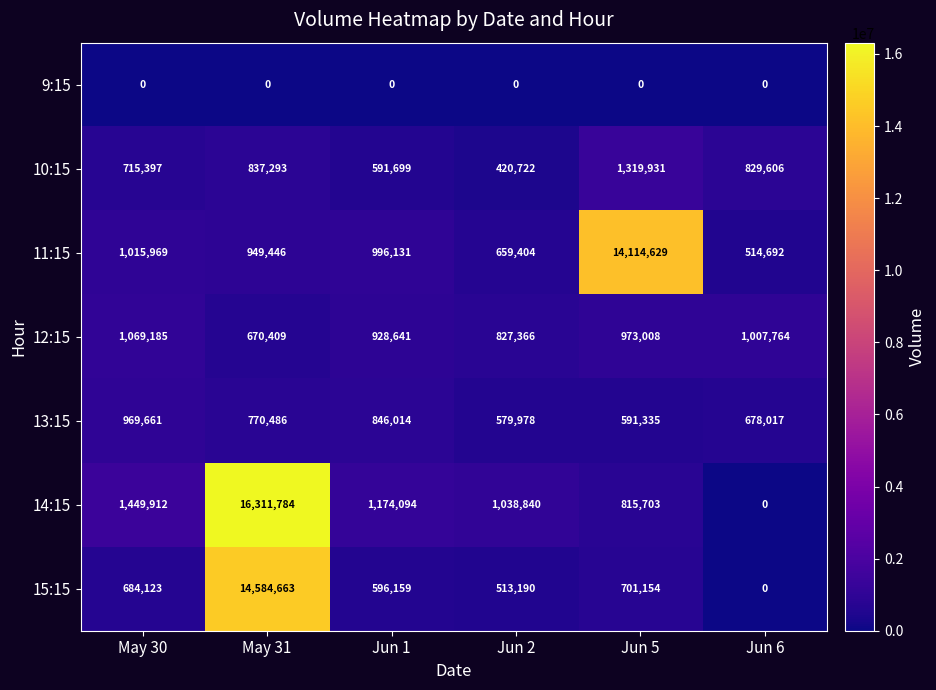

Which series has the largest total across all categories?

14:15